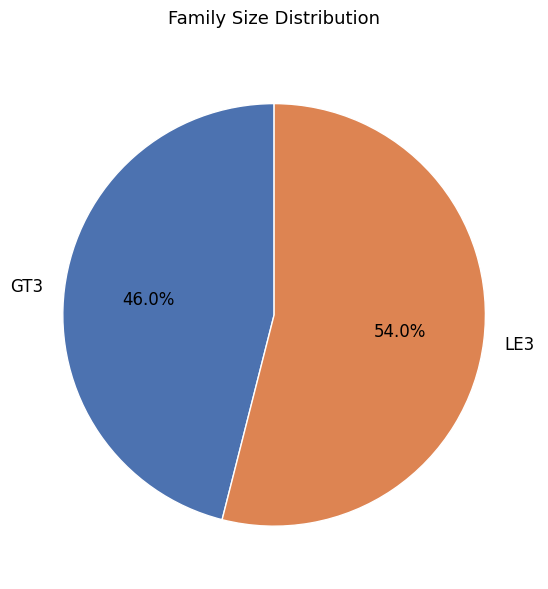

Combined, what portion of the pie is LE3 and GT3?

100.0%